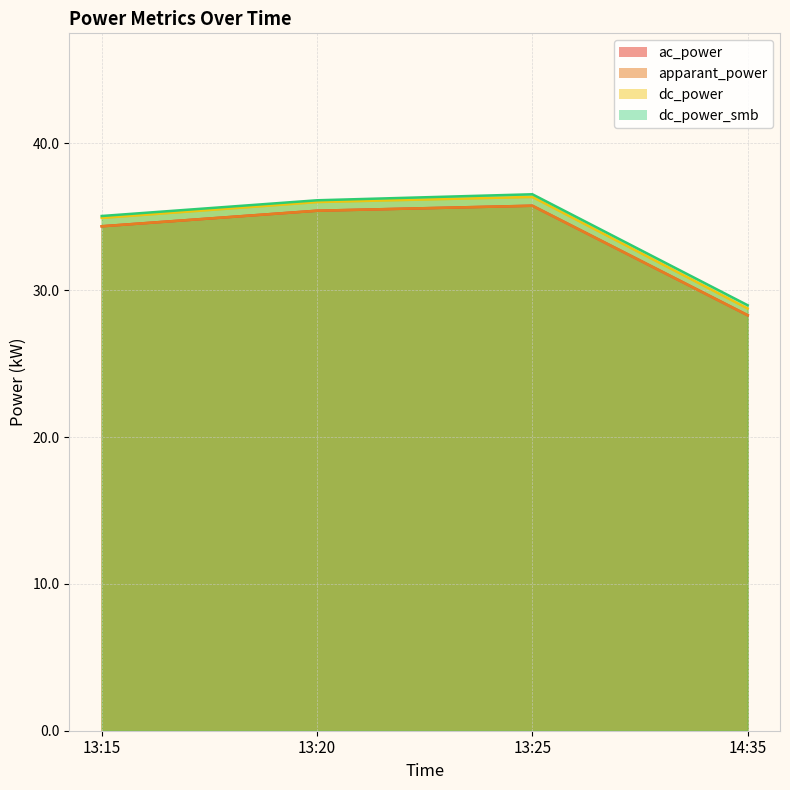

What is the lowest value of the dc_power series?

28.8